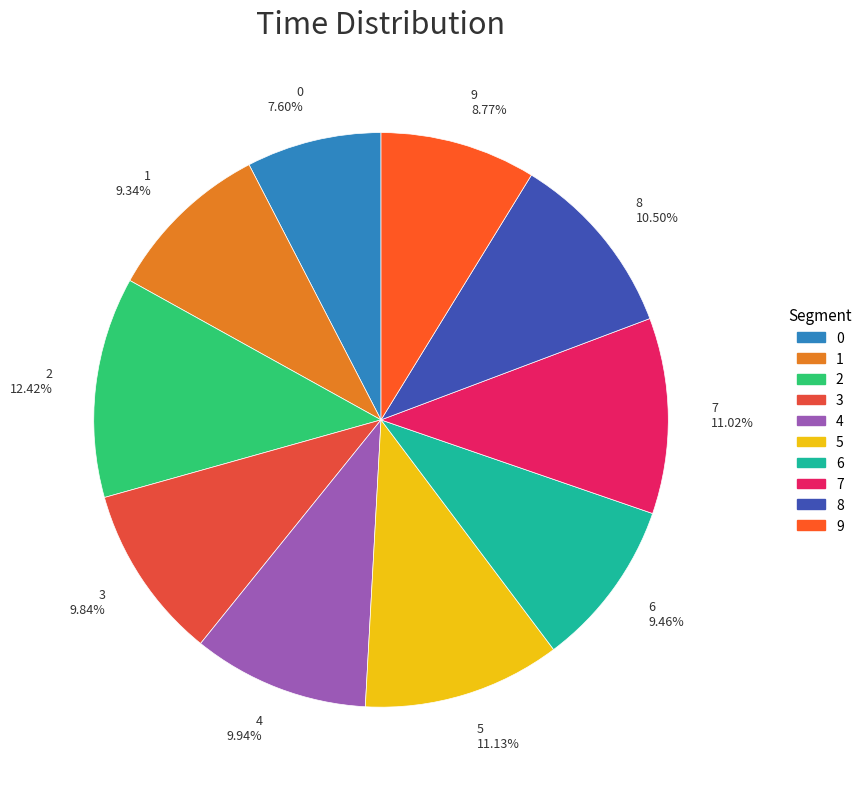

To the nearest percent, what portion does 7 represent?

11%